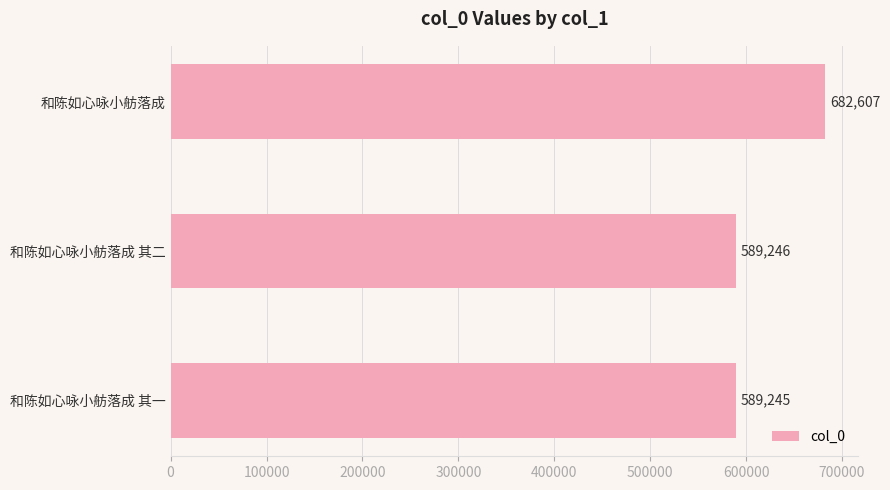

Reading top to bottom, extract all data points from this chart.

和陈如心咏小舫落成=682607	和陈如心咏小舫落成 其二=589246	和陈如心咏小舫落成 其一=589245